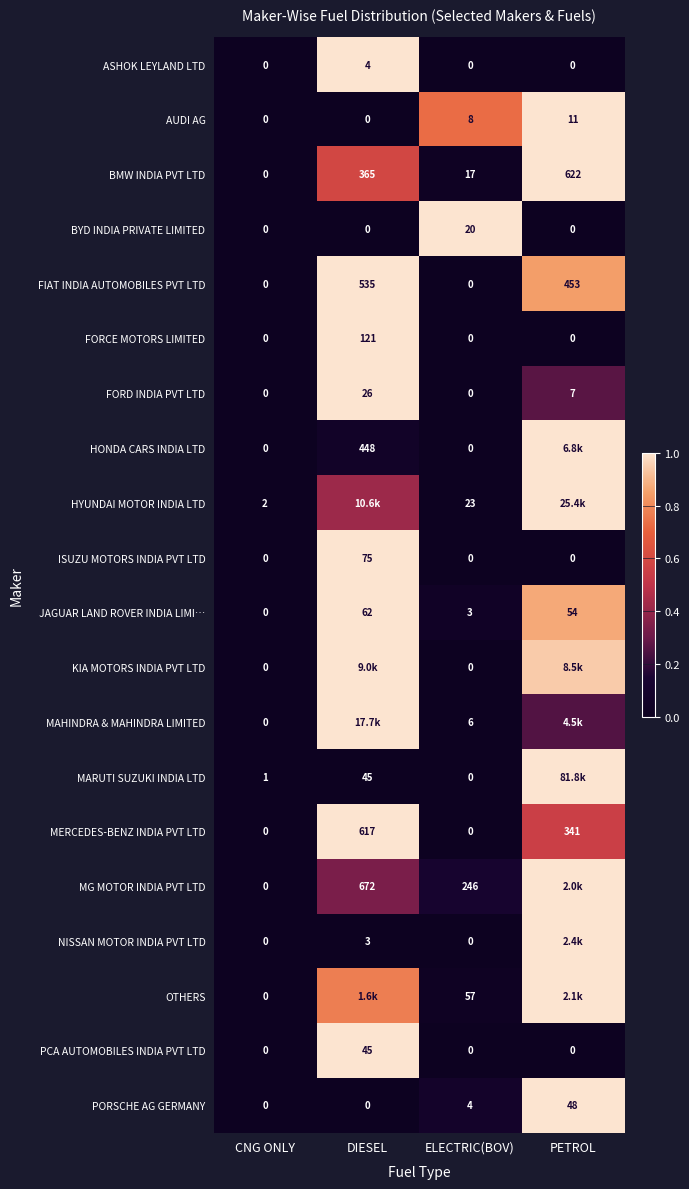

Between CNG ONLY and ELECTRIC(BOV), which series saw the biggest shift?

MG MOTOR INDIA PVT LTD